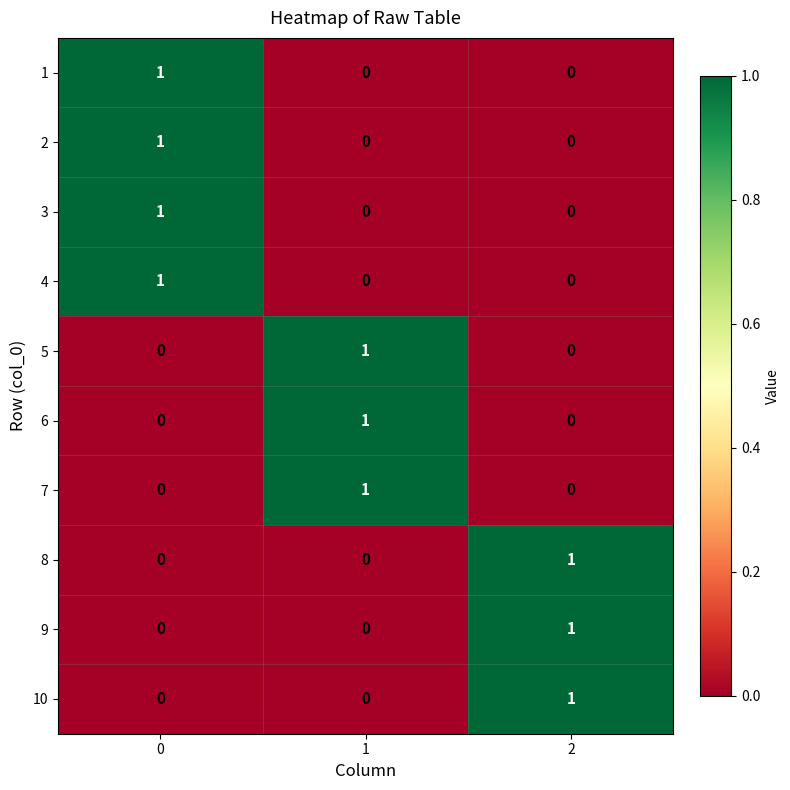

The 10 series shows 1 at 2. True or false?

True